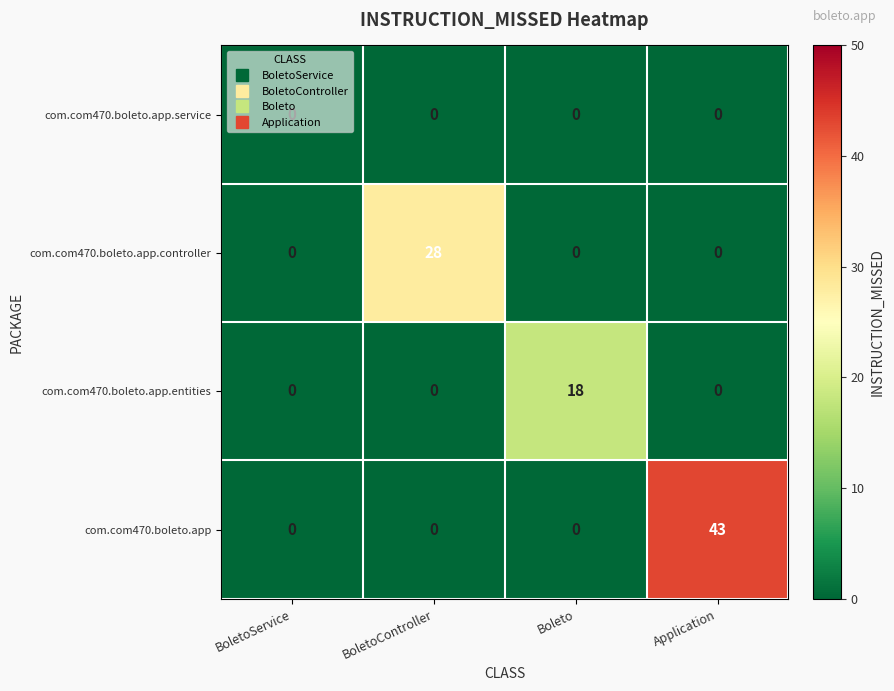

Rank the series by their maximum value, from highest to lowest.

com.com470.boleto.app, com.com470.boleto.app.controller, com.com470.boleto.app.entities, com.com470.boleto.app.service